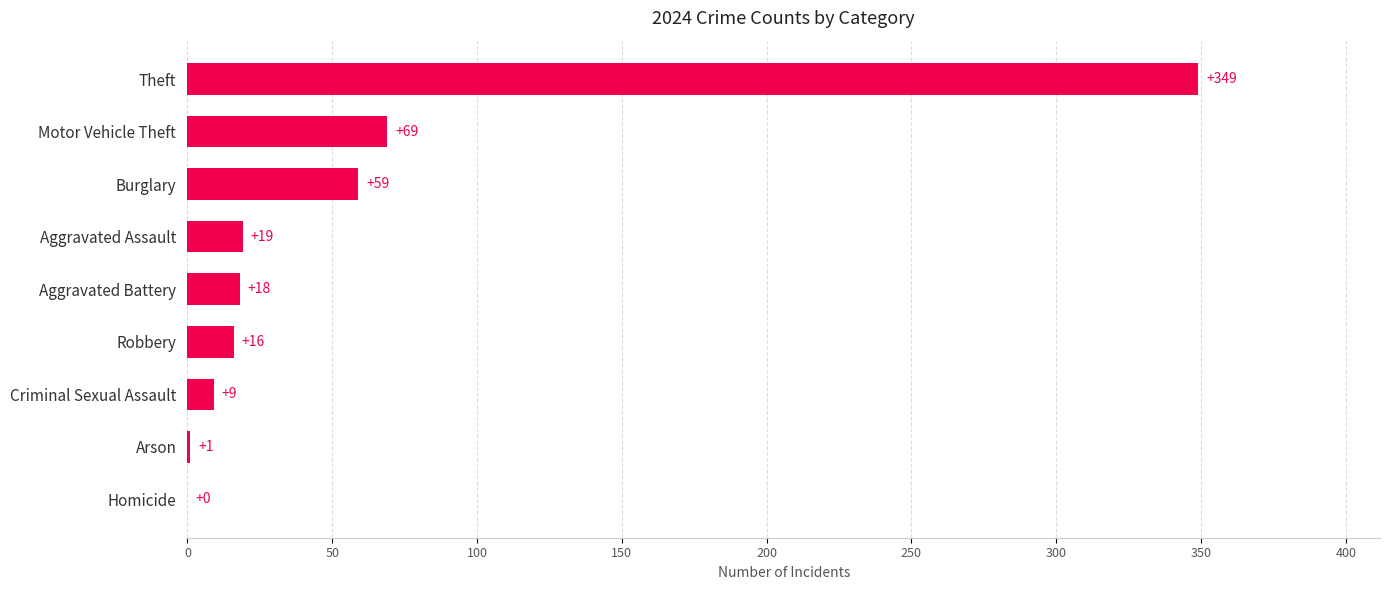

Which has a higher value, Motor Vehicle Theft or Aggravated Battery?

Motor Vehicle Theft